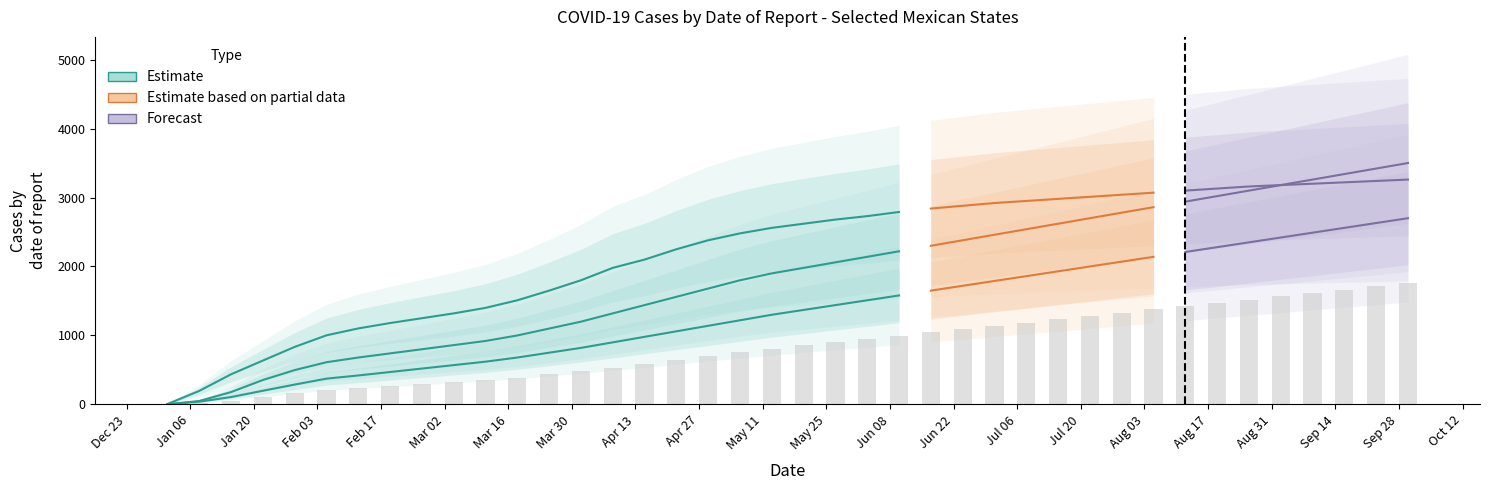

What position from the left is 2020-02-19?

8